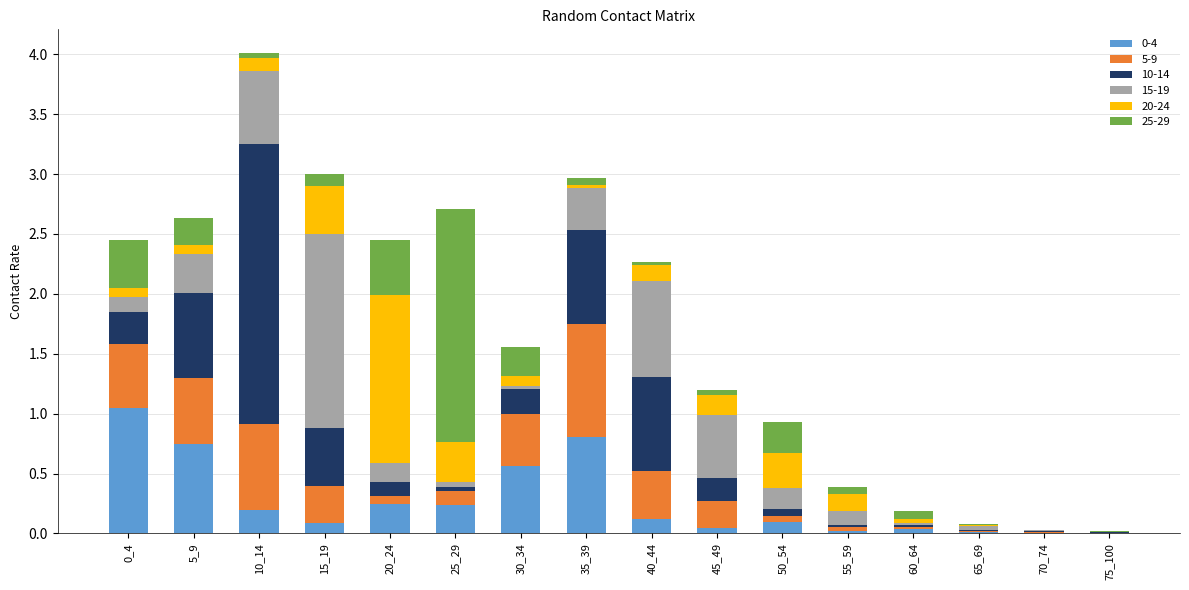

At which category is the sum across all series the highest?

10_14